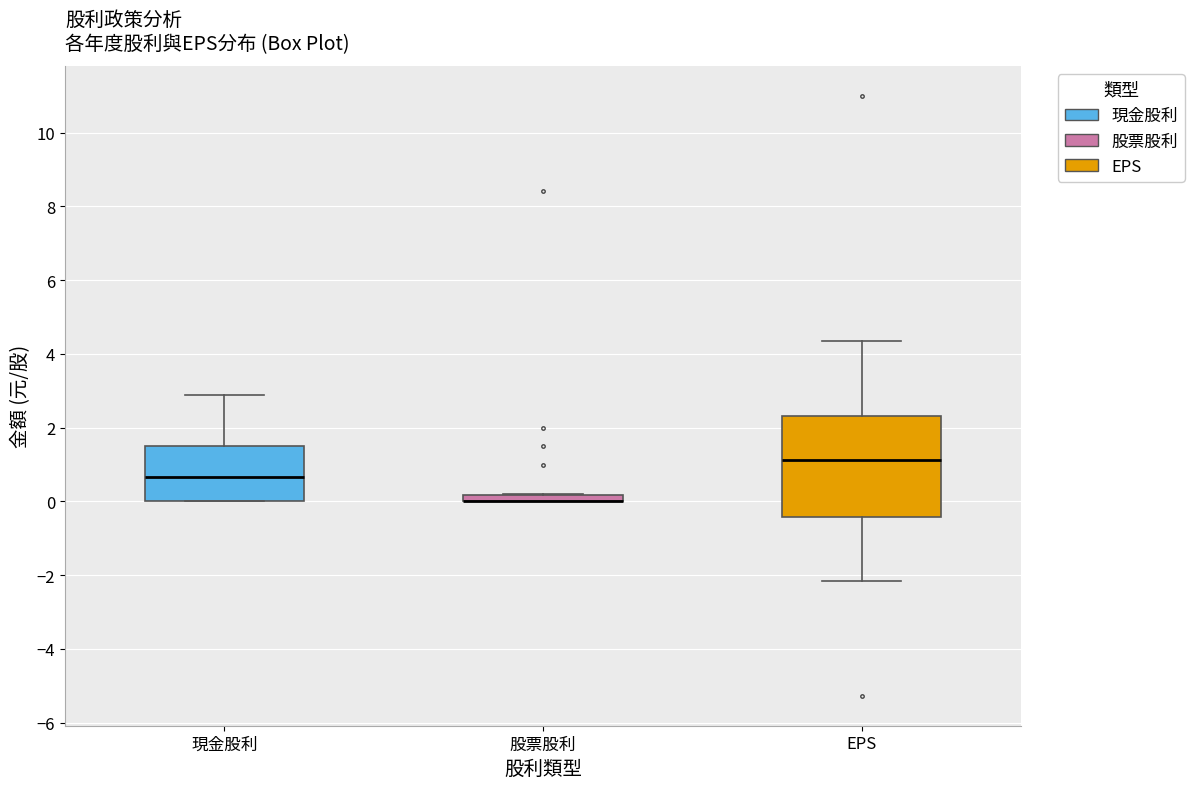

Comparing the boxes themselves (not the whiskers), which one is the tallest?

EPS